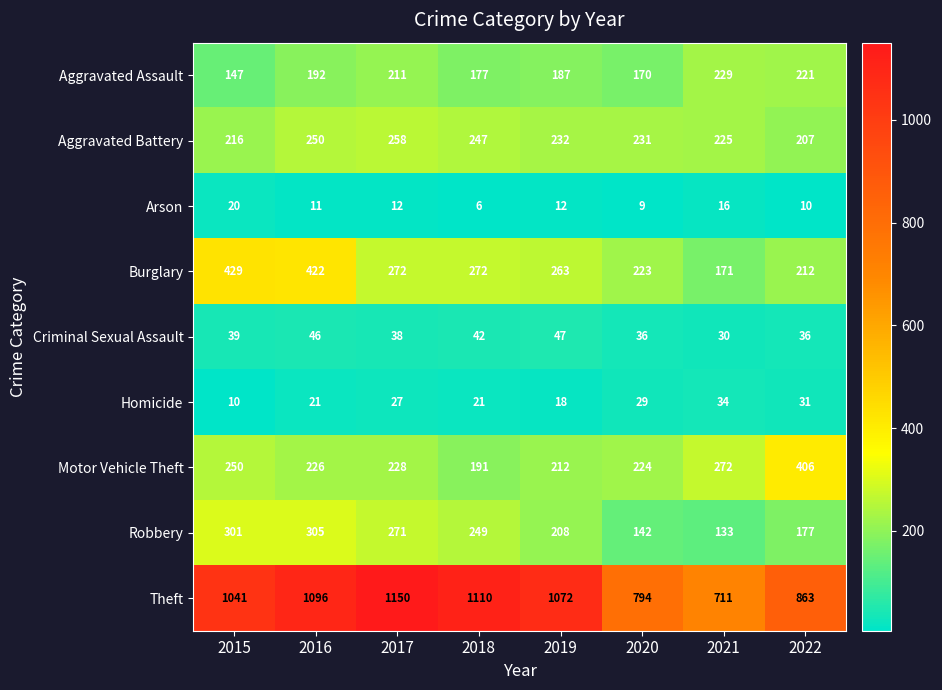

Rank the series at 2017 from highest to lowest value.

Theft, Burglary, Robbery, Aggravated Battery, Motor Vehicle Theft, Aggravated Assault, Criminal Sexual Assault, Homicide, Arson